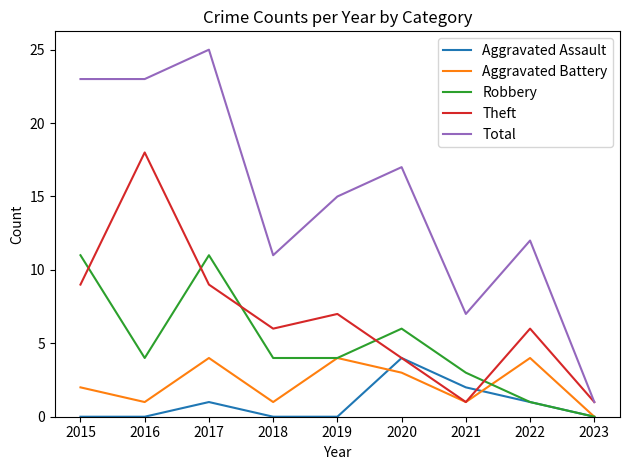

True or false: Aggravated Battery and Total cross at least once.

False